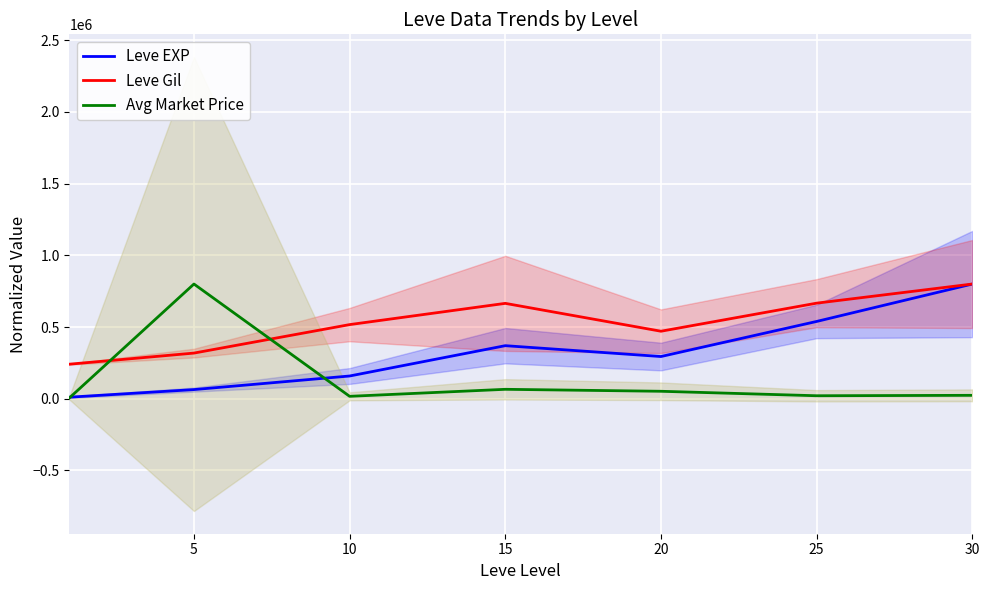

True or false: Leve Gil and Leve EXP cross at least once.

False